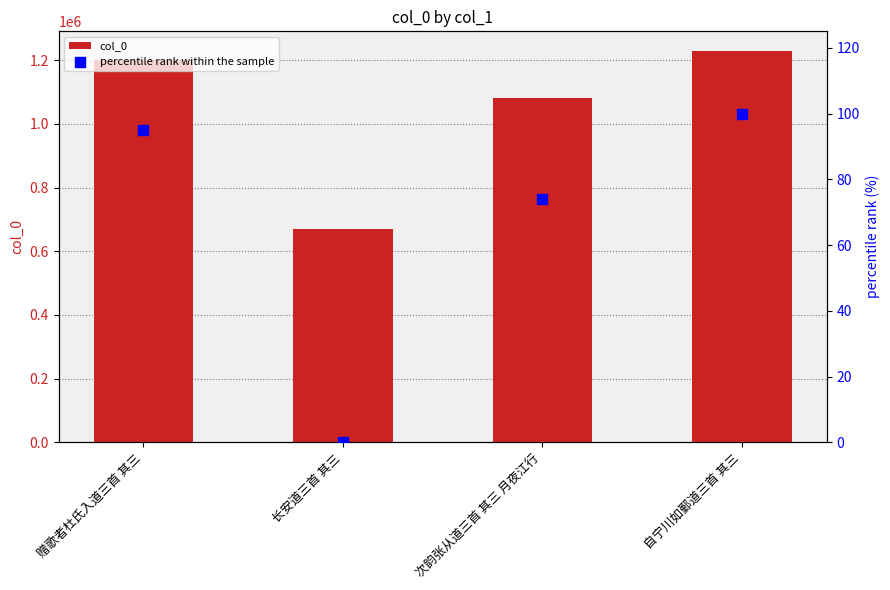

Which series has the largest Y range (max minus min)?

col_0